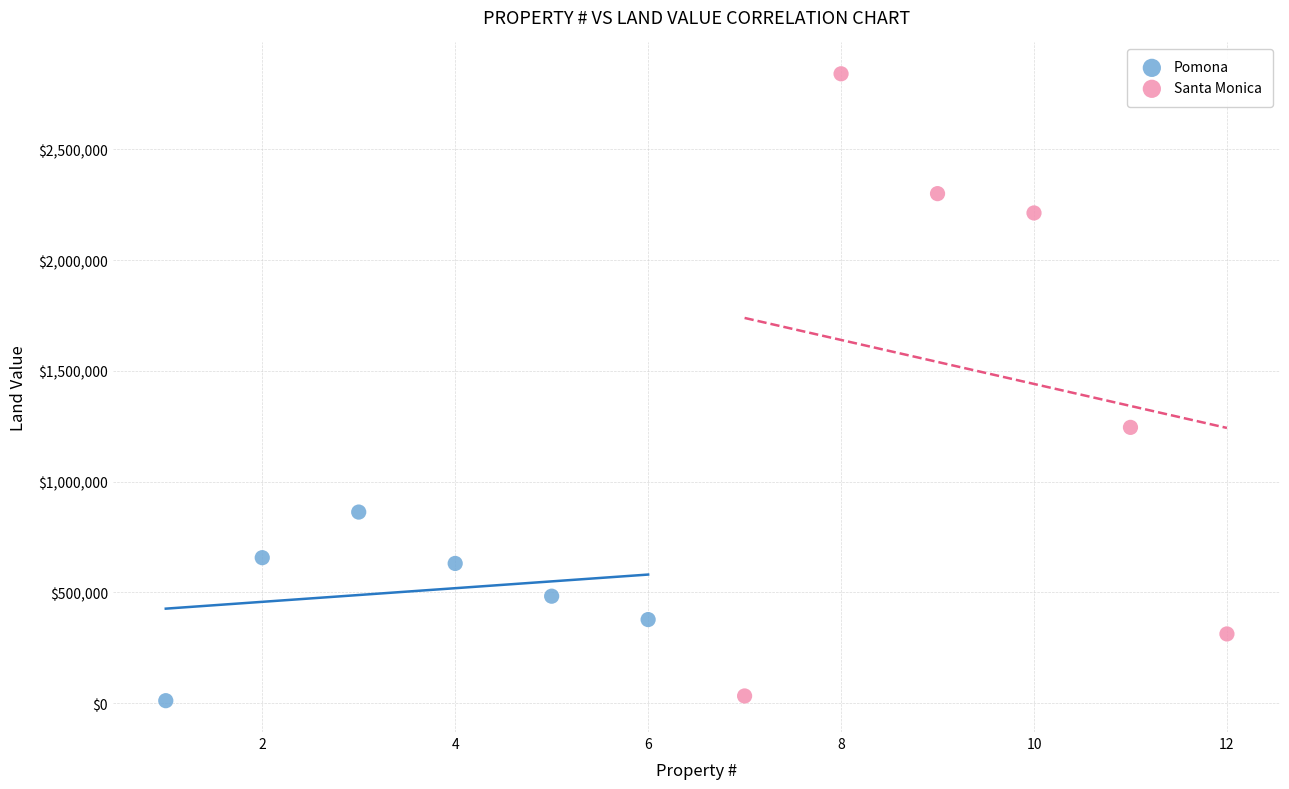

Which series reaches the maximum Y coordinate?

Santa Monica